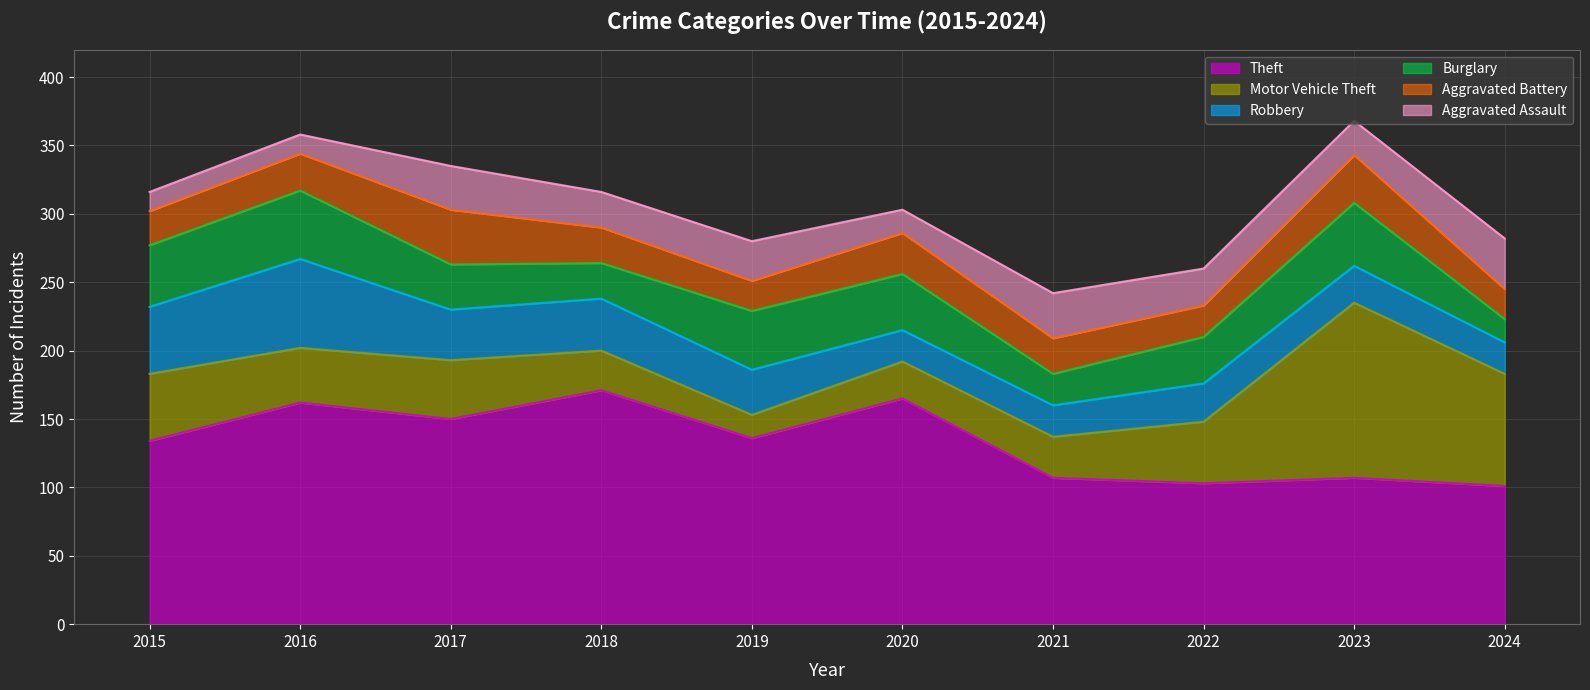

What are all the series names shown in the legend?

Theft, Motor Vehicle Theft, Robbery, Burglary, Aggravated Battery, Aggravated Assault